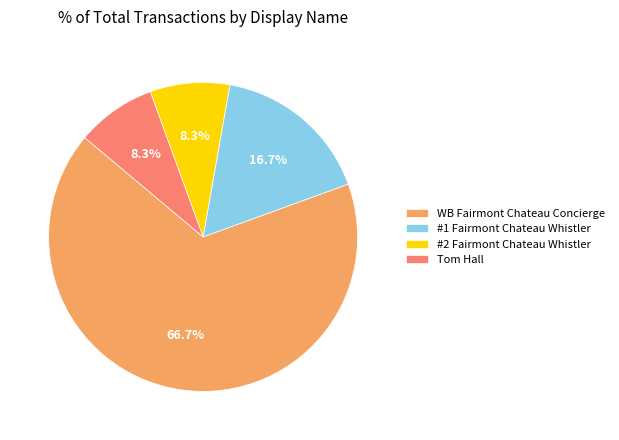

True or false: #2 Fairmont Chateau Whistler accounts for 8% of the total.

True